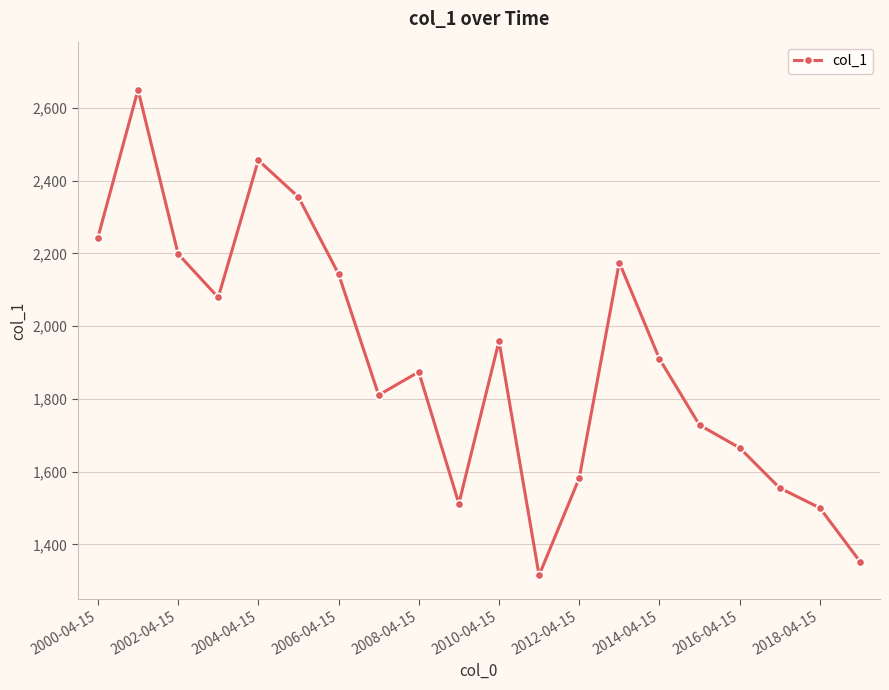

What is the sum of all values?

38065.0